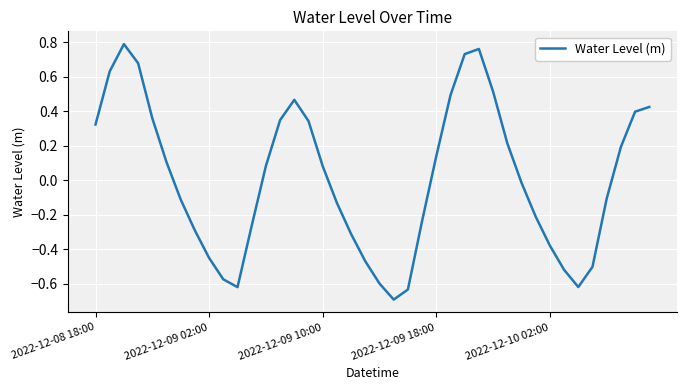

What is the minimum value shown in the chart?

-0.7